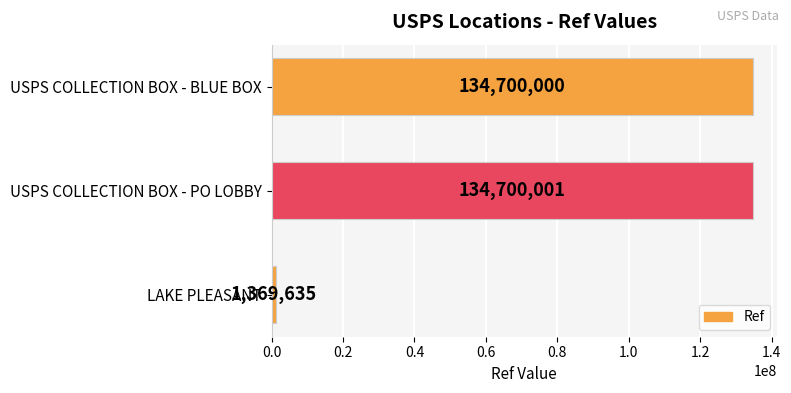

Where is the data nearest to the value 68034818?

USPS COLLECTION BOX - BLUE BOX